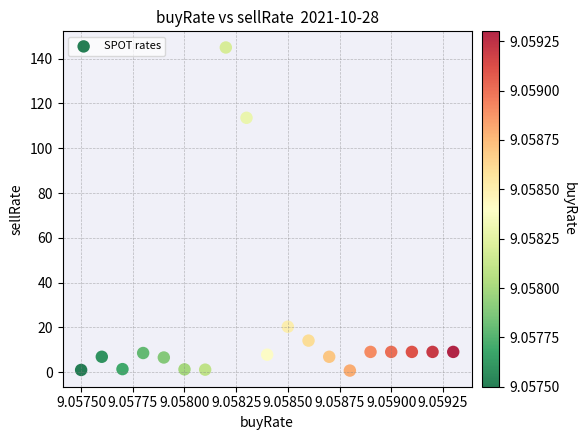

What is the range of Y values (max minus min)?

144.3